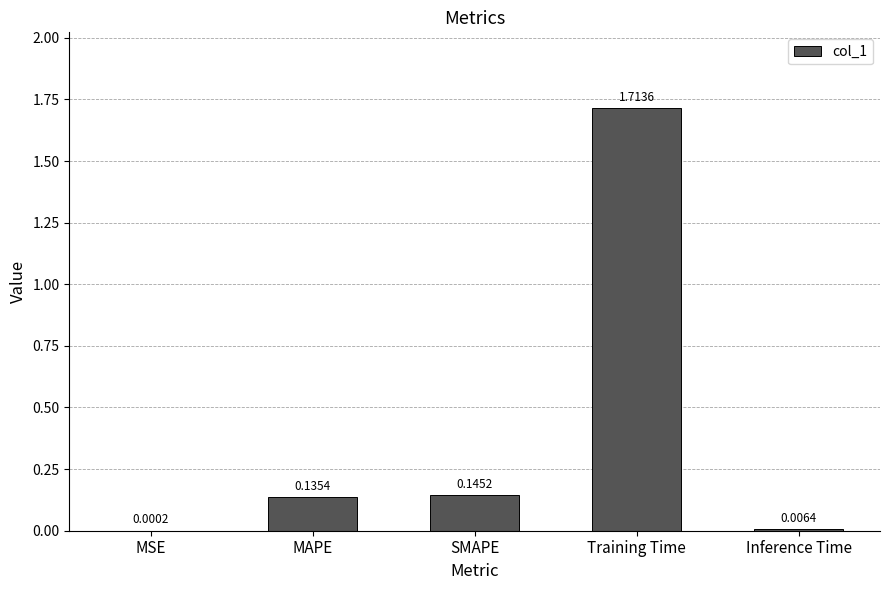

Which has a higher value, SMAPE or Training Time?

Training Time